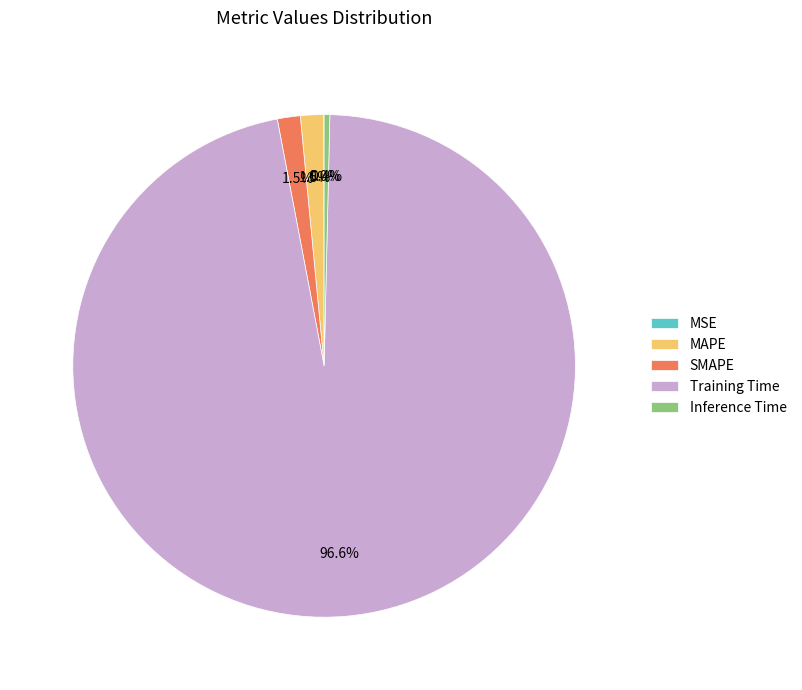

Is there a majority slice in this chart?

Yes